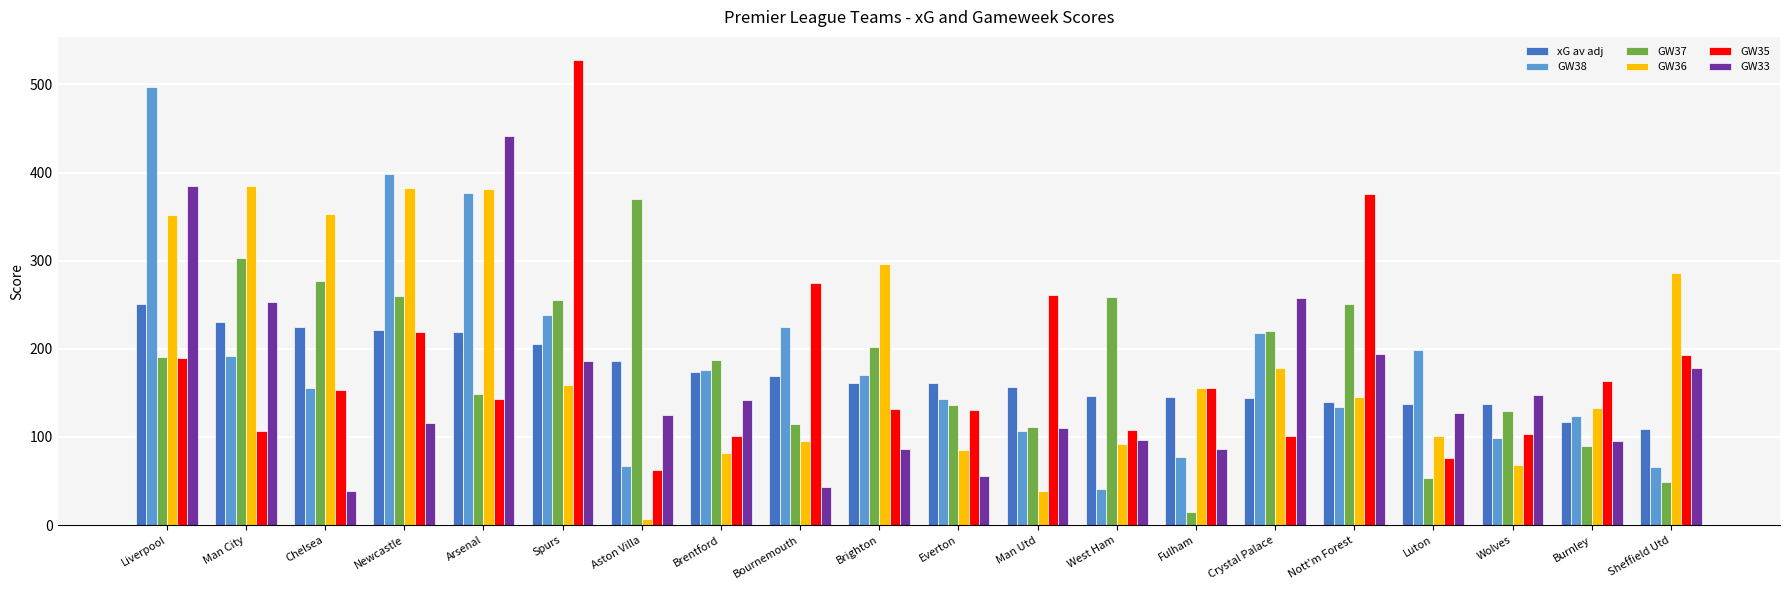

At which category is the sum across all series the highest?

Liverpool